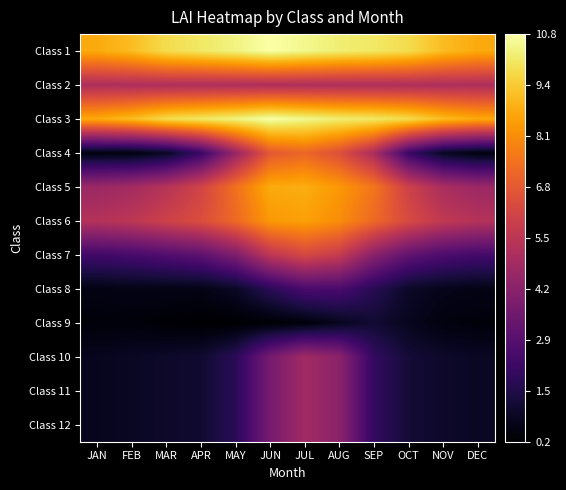

At how many categories does at least one series exceed 6?

12